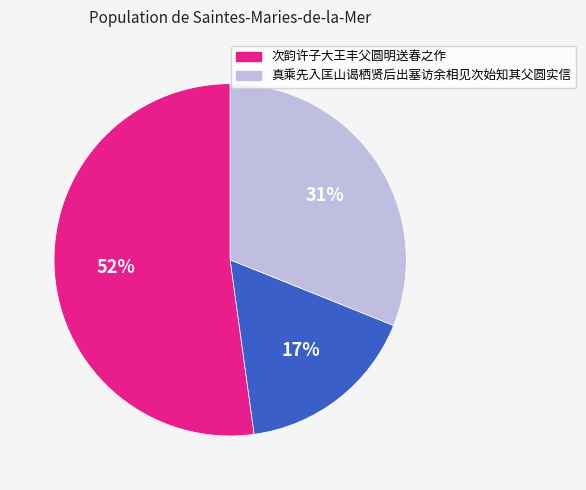

Count the number of slices in the pie.

3